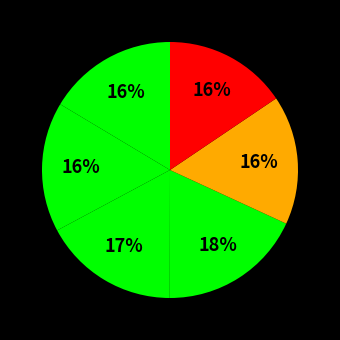

How many segments does this pie chart have?

6